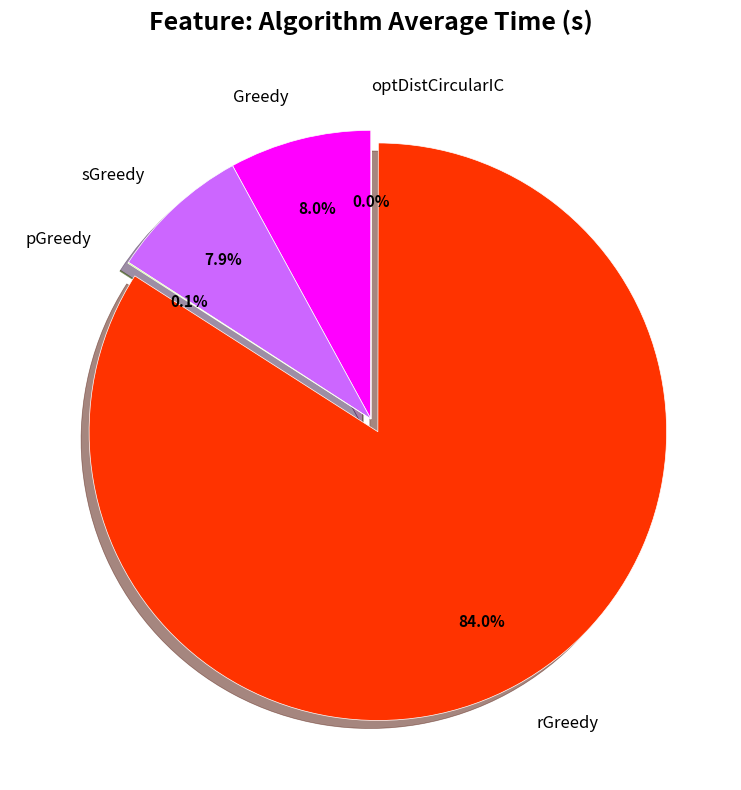

Which category accounts for the majority?

rGreedy